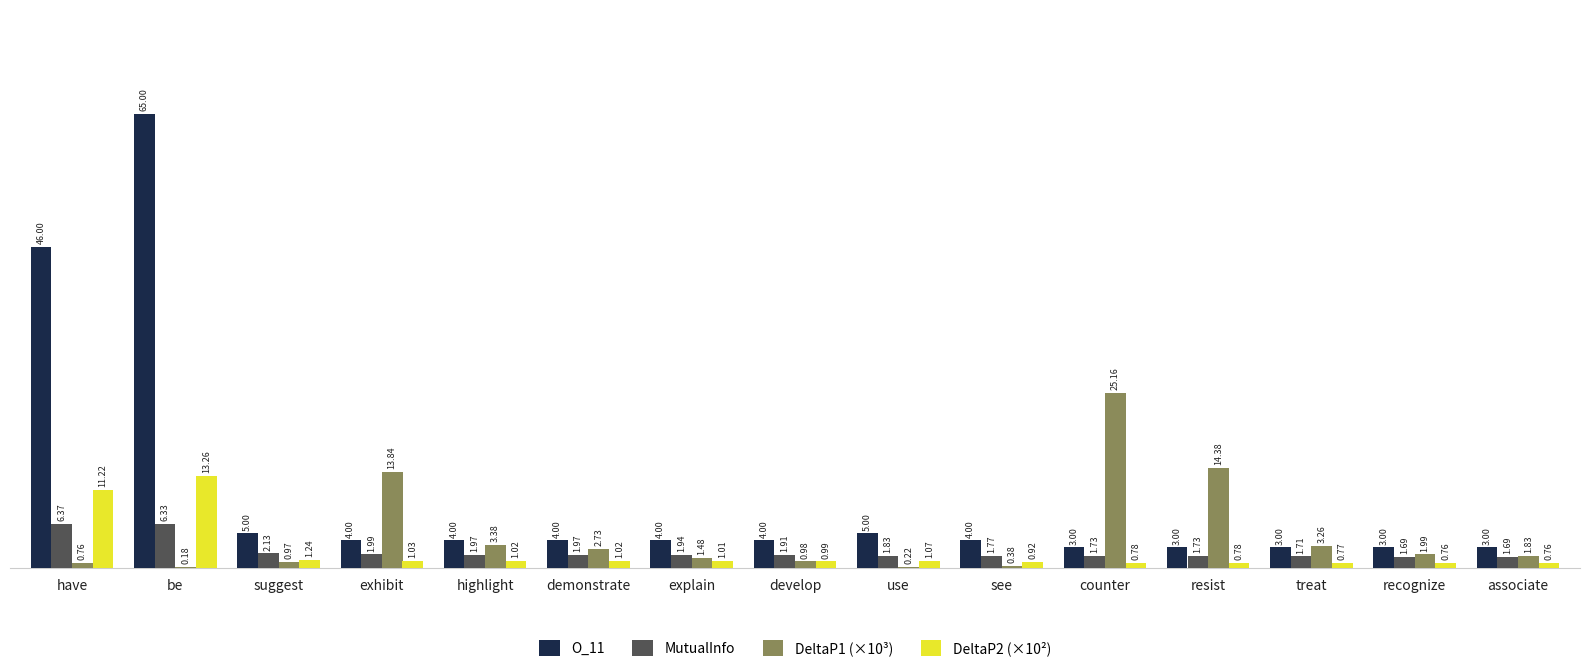

At which category is the sum across all series the highest?

be